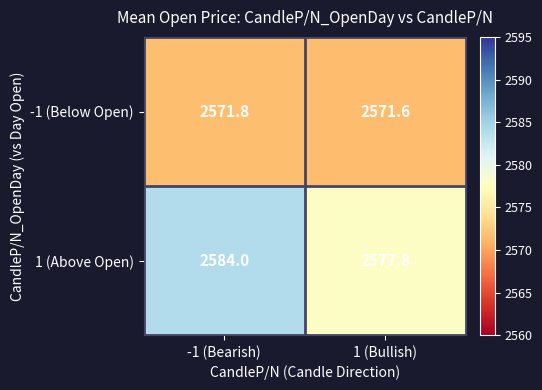

True or false: -1 (Below Open) has a value of 936.2 at -1 (Bearish).

False